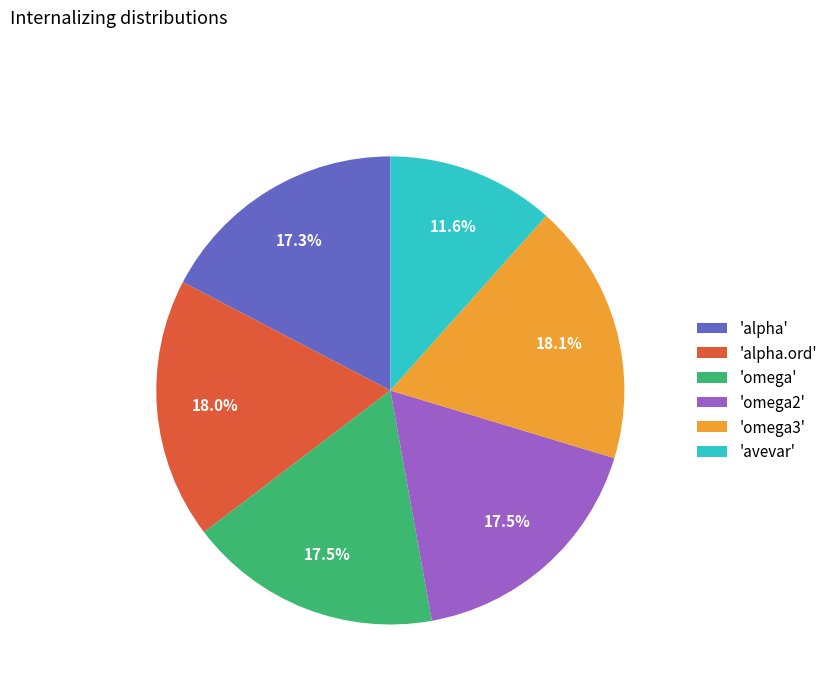

Does any single category account for the majority?

No